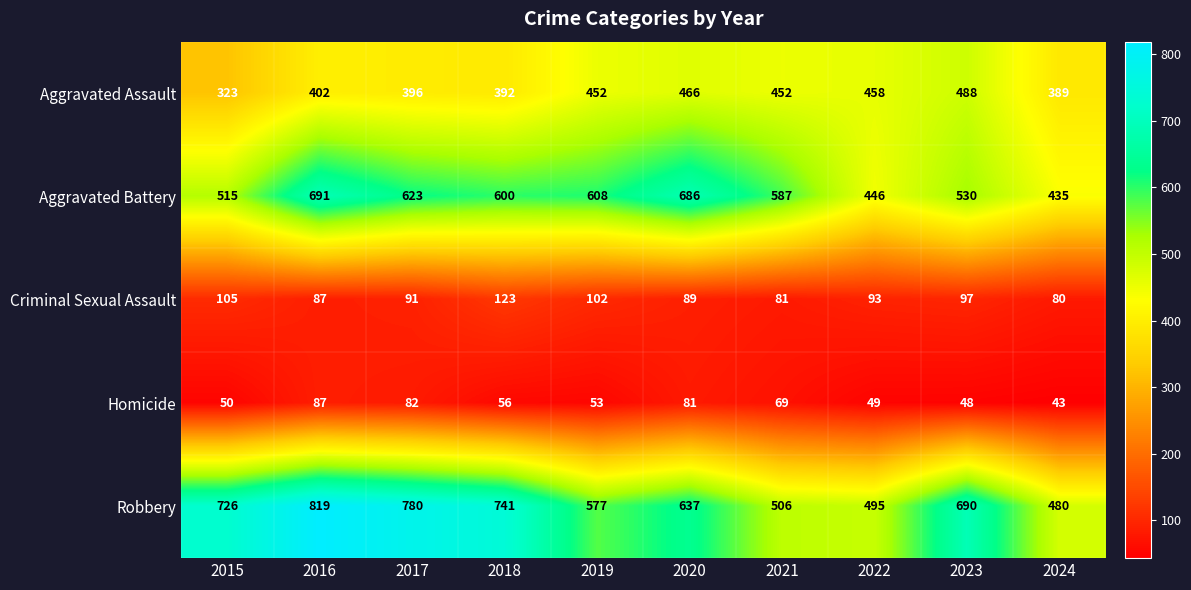

Which series has the largest total across all categories?

Robbery